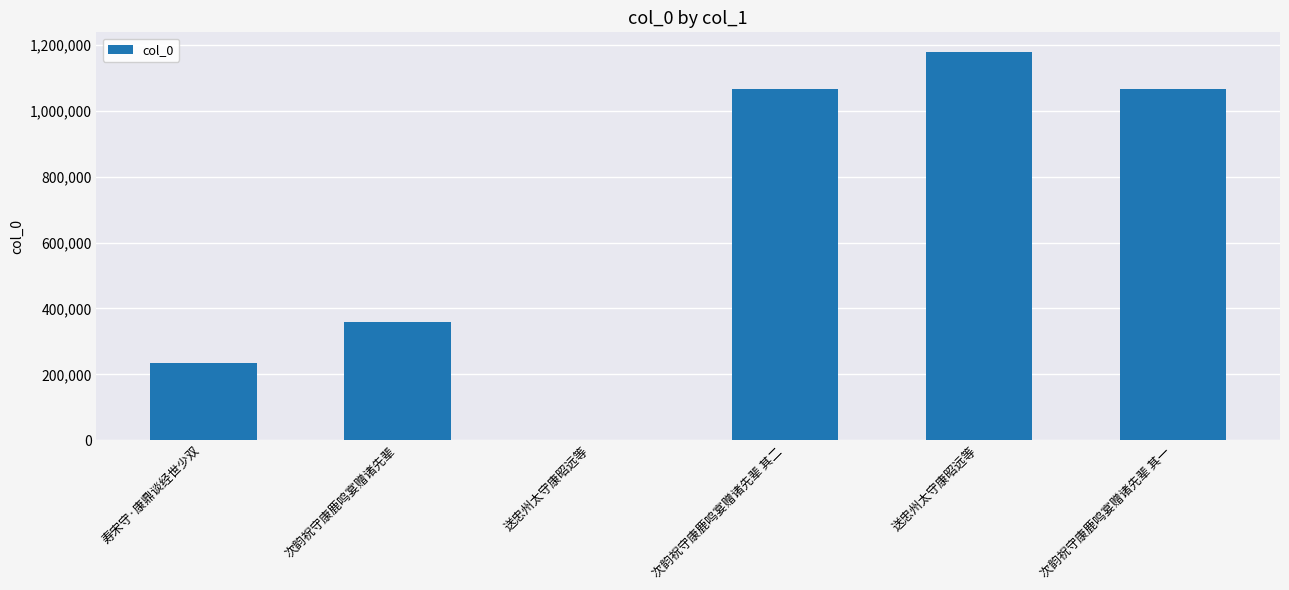

How many distinct data groups are displayed?

1